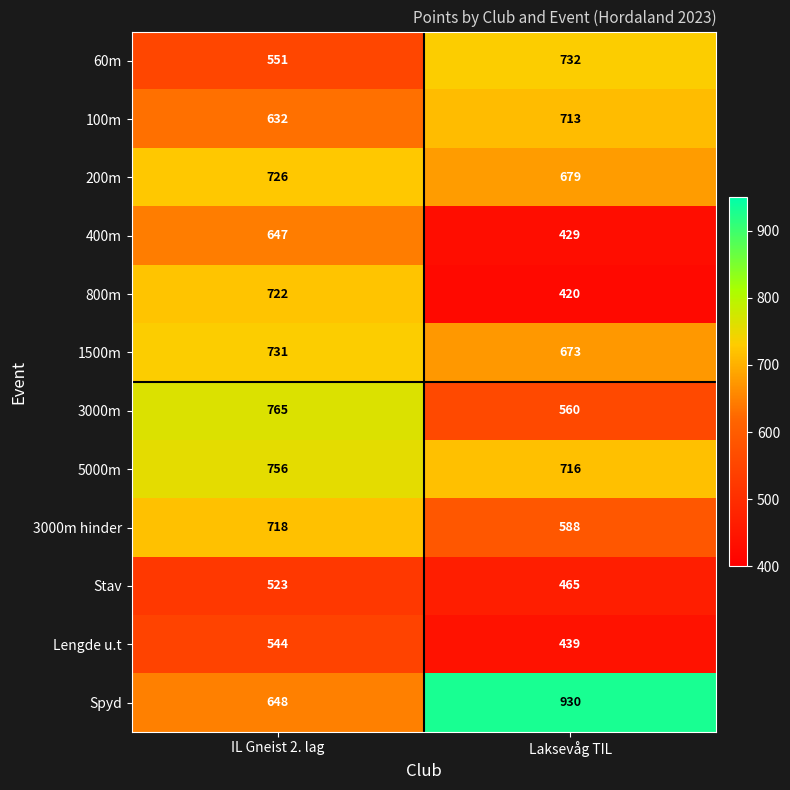

Reading left to right, list all the values displayed in this chart.

60m: IL Gneist 2. lag=551	Laksevåg TIL=732
100m: IL Gneist 2. lag=632	Laksevåg TIL=713
200m: IL Gneist 2. lag=726	Laksevåg TIL=679
400m: IL Gneist 2. lag=647	Laksevåg TIL=429
800m: IL Gneist 2. lag=722	Laksevåg TIL=420
1500m: IL Gneist 2. lag=731	Laksevåg TIL=673
3000m: IL Gneist 2. lag=765	Laksevåg TIL=560
5000m: IL Gneist 2. lag=756	Laksevåg TIL=716
3000m hinder: IL Gneist 2. lag=718	Laksevåg TIL=588
Stav: IL Gneist 2. lag=523	Laksevåg TIL=465
Lengde u.t: IL Gneist 2. lag=544	Laksevåg TIL=439
Spyd: IL Gneist 2. lag=648	Laksevåg TIL=930